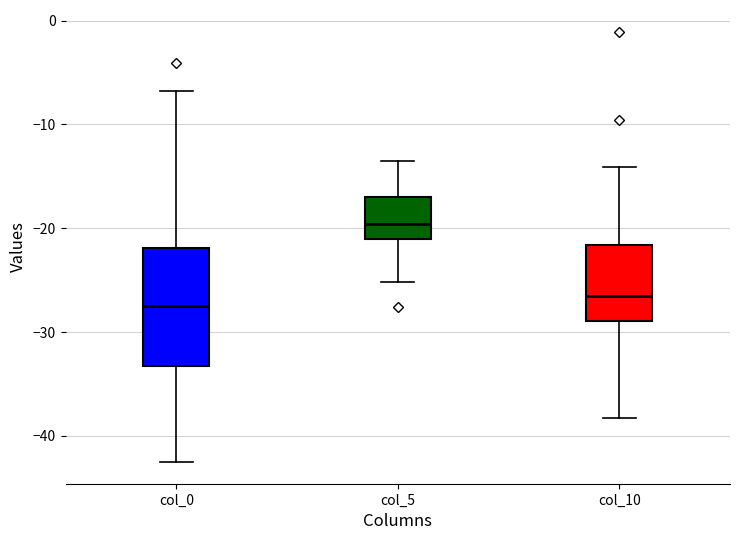

Where is the upper edge of the box for col_0 on the y-axis? The values are not printed on the chart, so give them approximately, as read against the axis.

-22